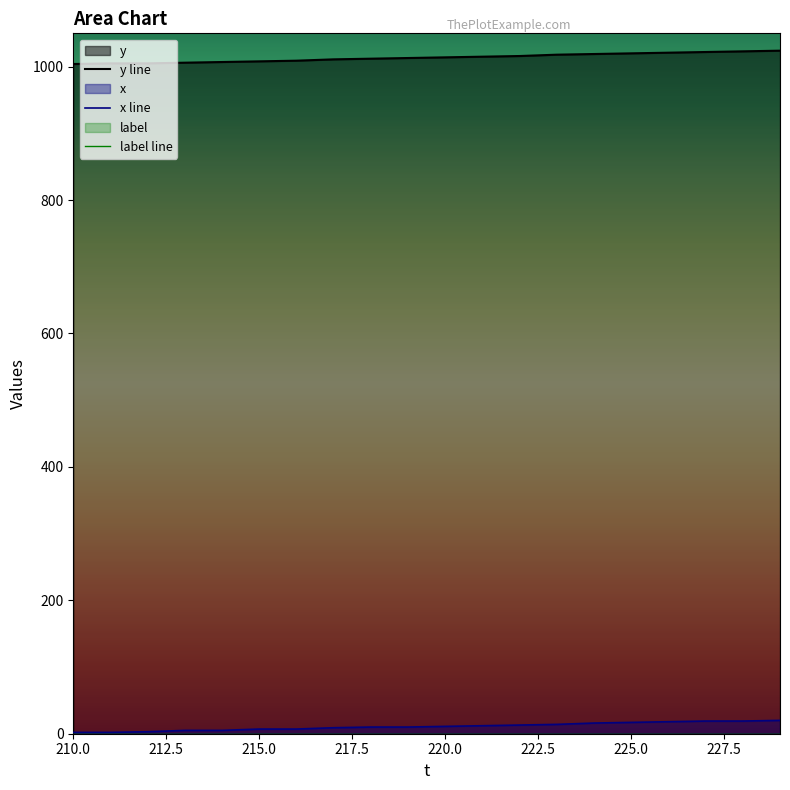

True or false: y line has more than 0 interior local peaks.

False